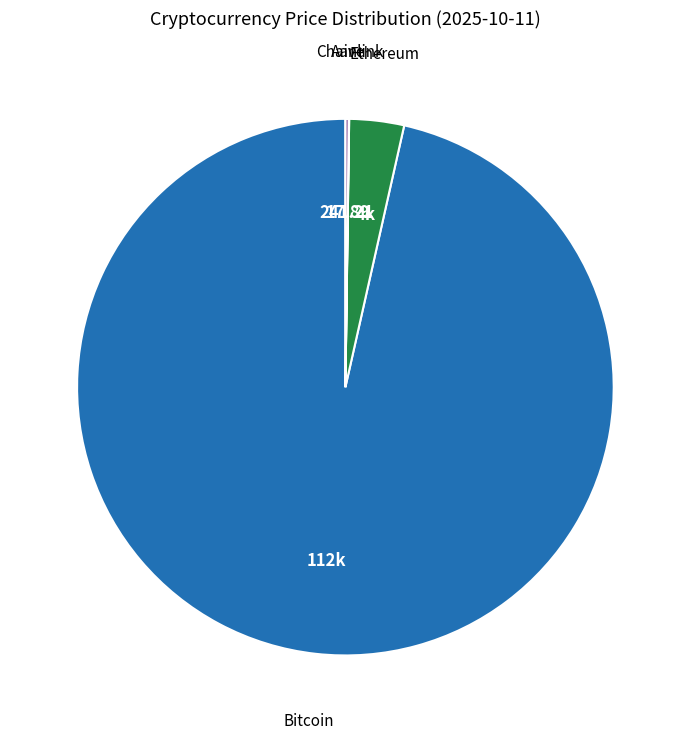

Does any single category account for the majority?

Yes